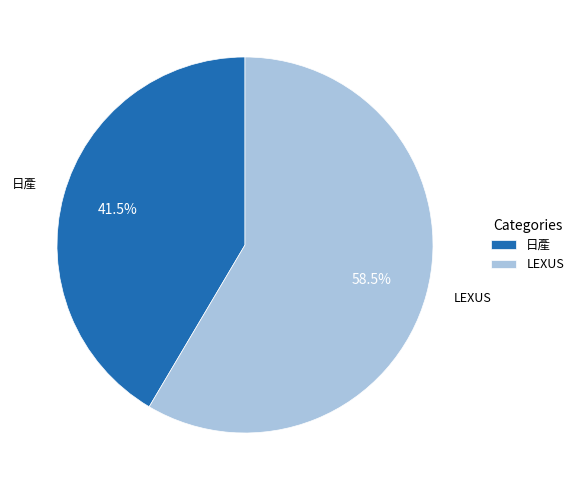

How many slices are in this pie chart?

2